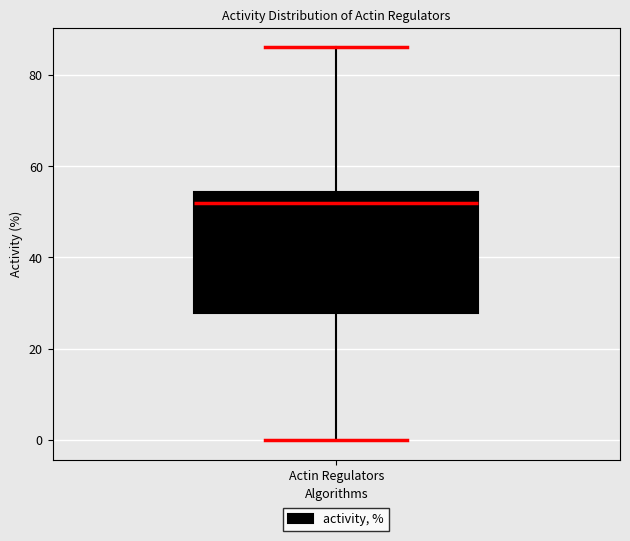

Read this box plot against the y-axis: the position of the median line, the range covered by the box, and the ends of both whiskers. The values are not printed on the chart, so give them approximately, as read against the axis.

median 52, box 28 to 54, whiskers 0 to 86